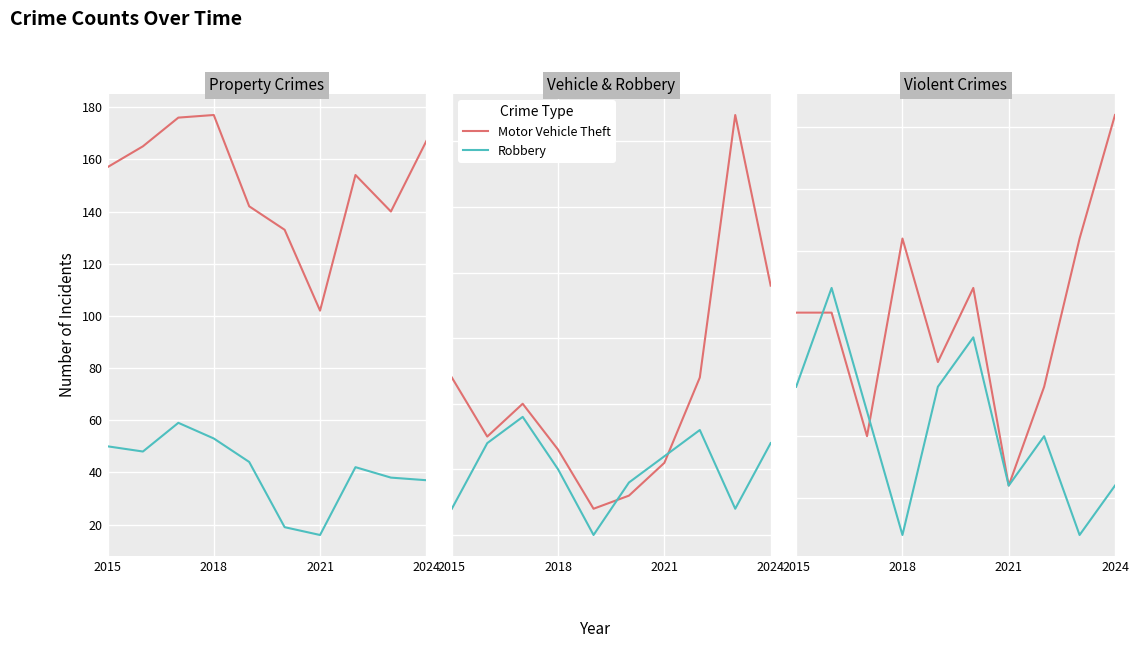

How many values in the Theft series exceed 157?

4